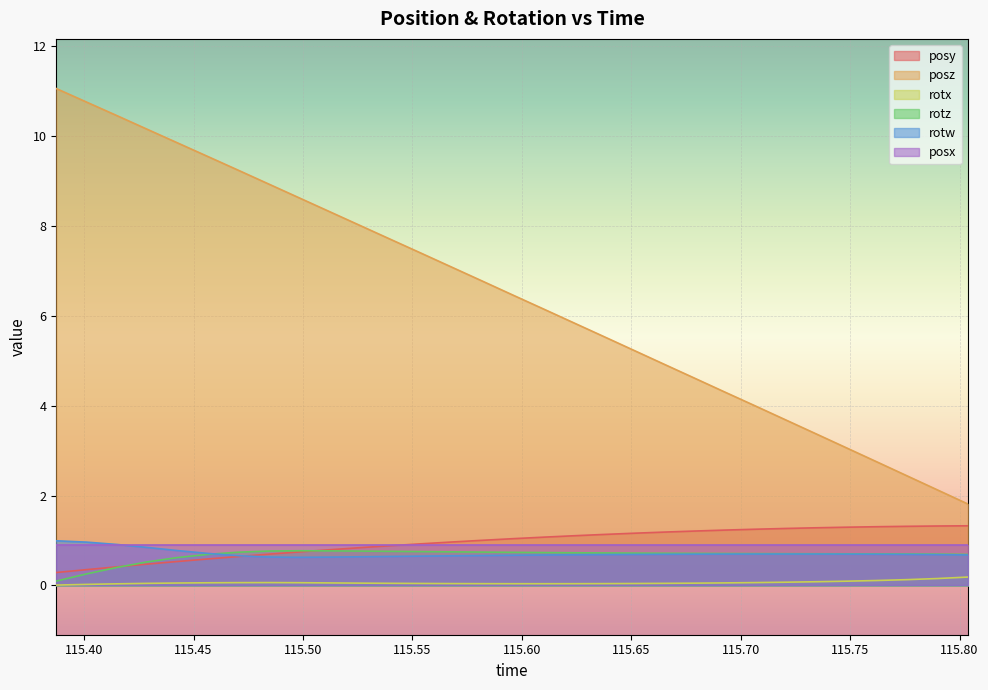

True or false: posz and posy intersect in this chart.

False